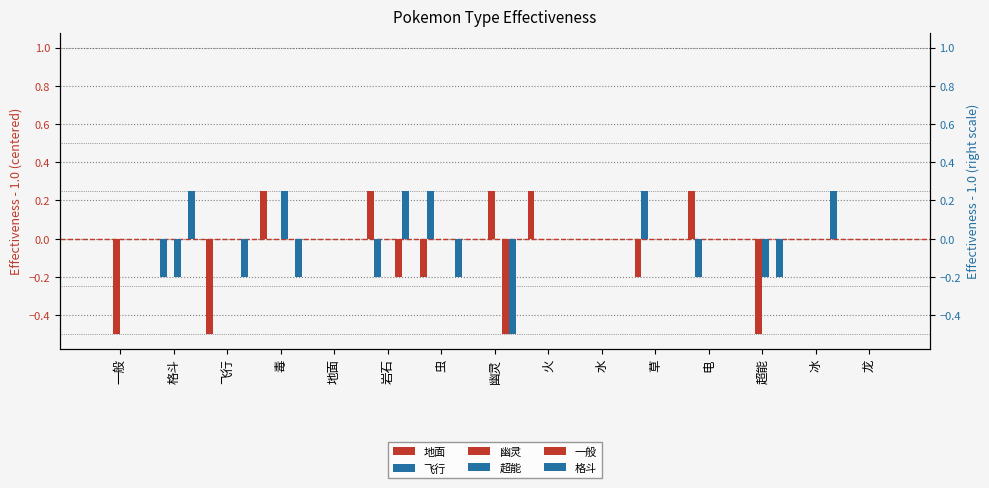

What is the greatest value displayed?

0.2